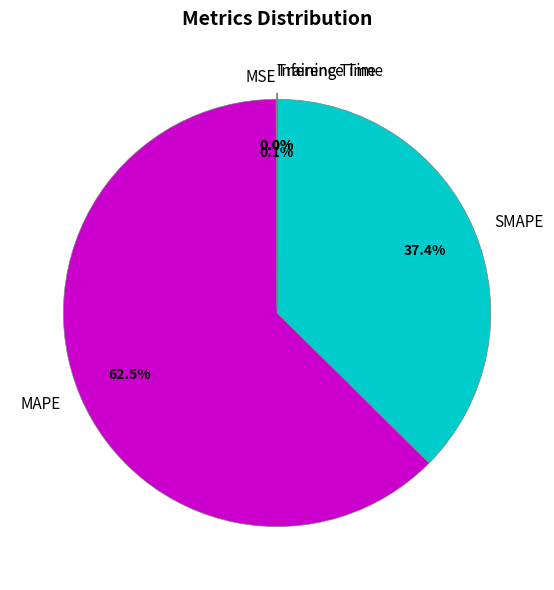

What percentage is NOT represented by SMAPE?

62.6%